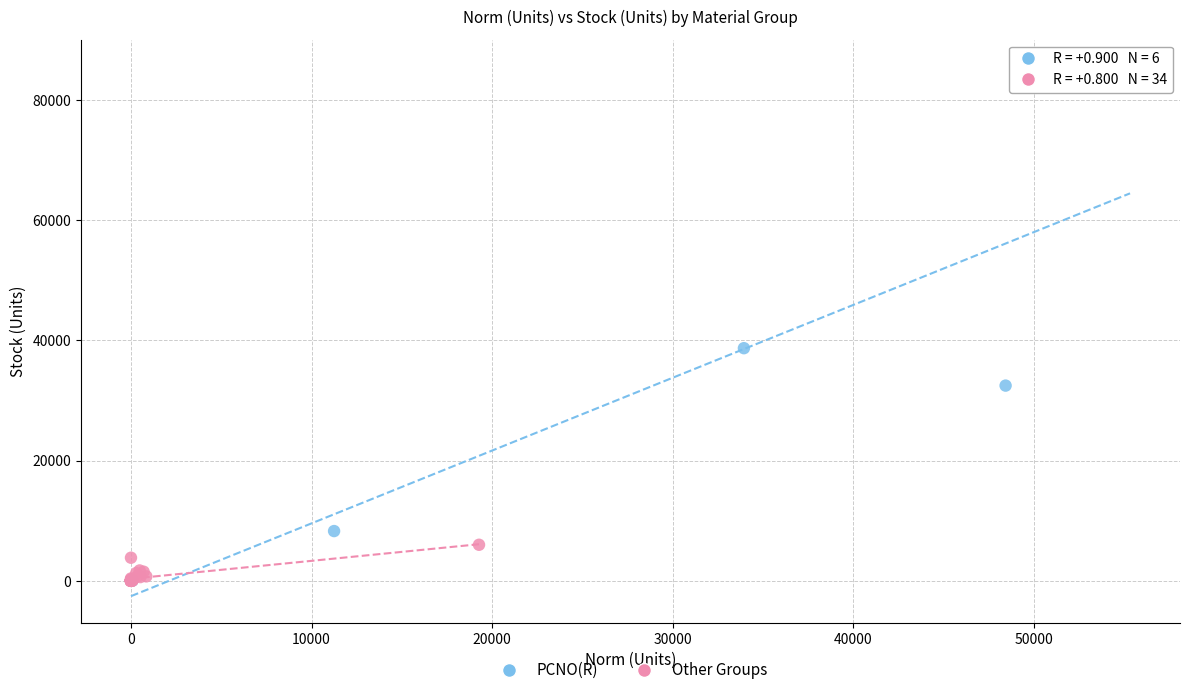

Which series has the widest spread of Y values?

PCNO(R)